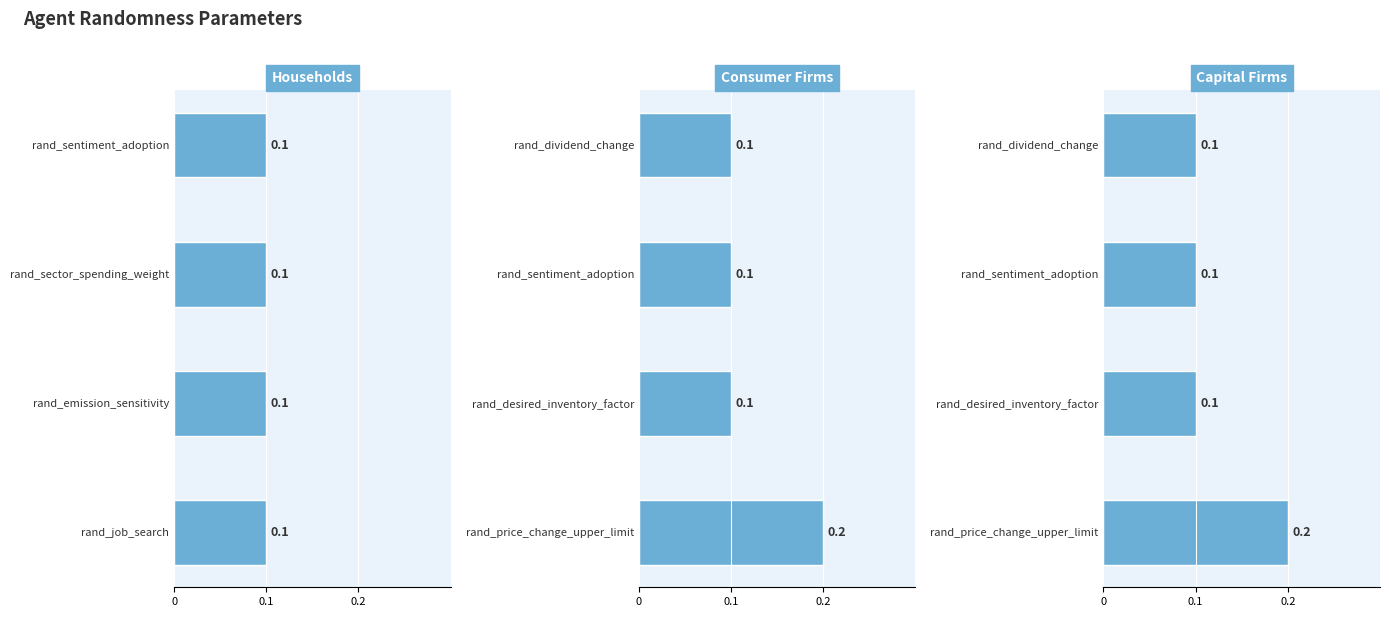

Does the chart contain any negative values?

No